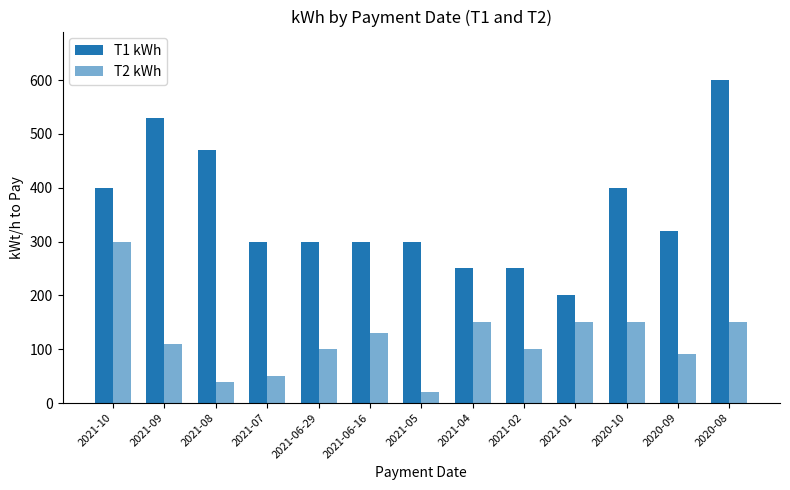

The T1 kWh series shows 94 at 2021-06-29. True or false?

False